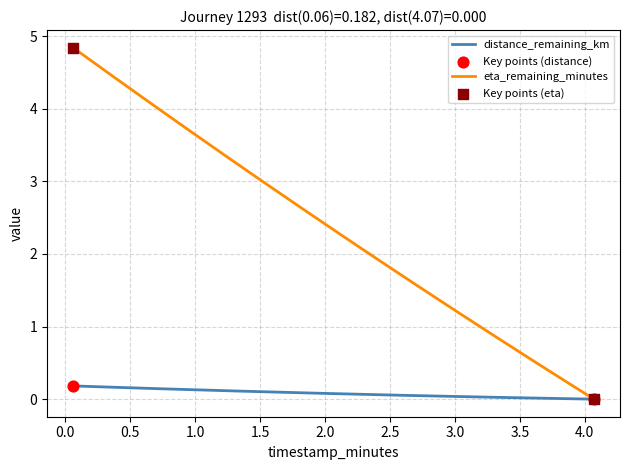

Rank the series by their maximum value, from lowest to highest.

distance_remaining_km, eta_remaining_minutes